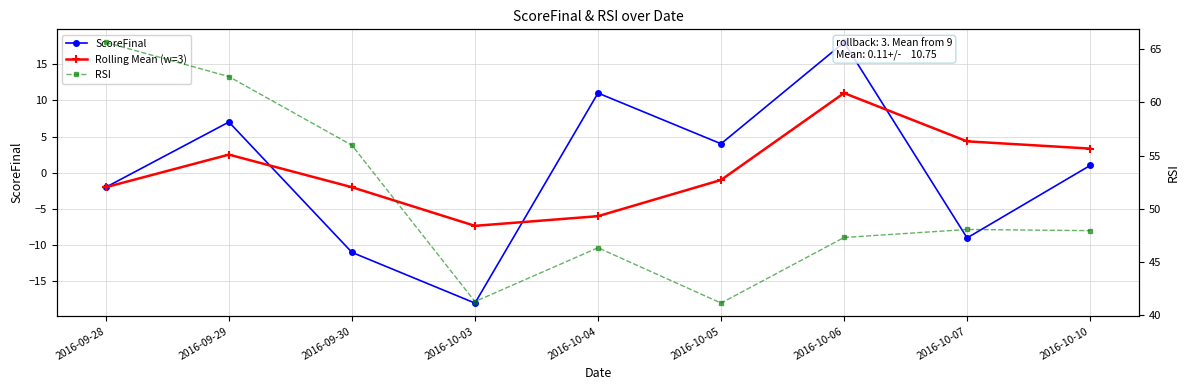

Which series has the largest total across all categories?

RSI